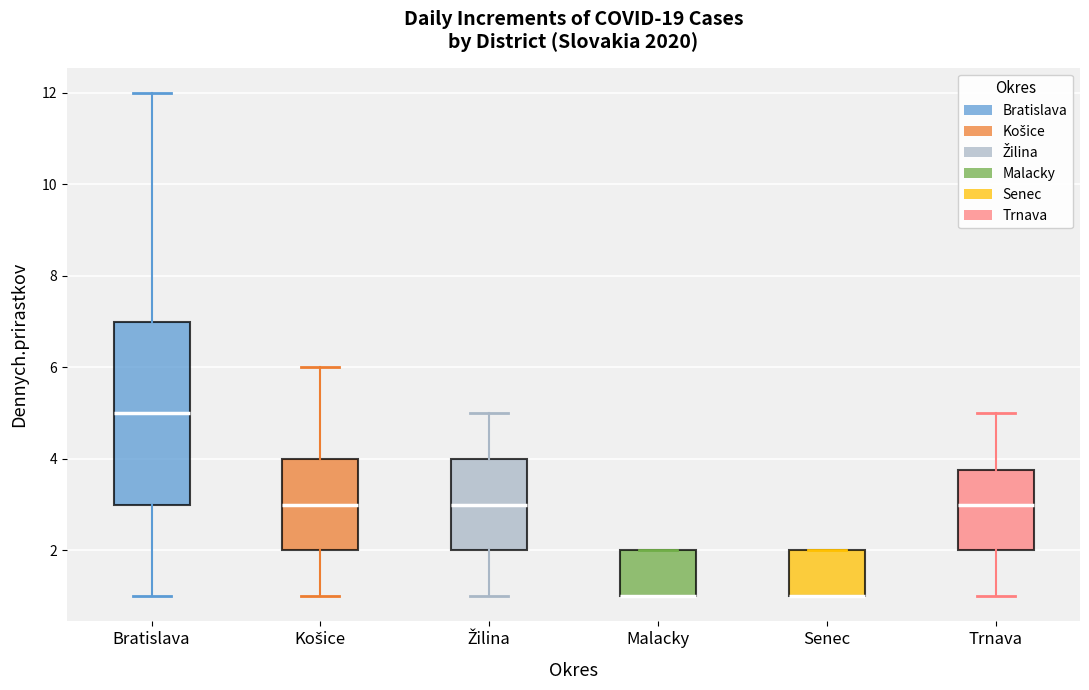

Reading left to right, read every box against the y-axis: the position of its median line, the range the box covers, and the ends of its whiskers. The values are not printed on the chart, so give them approximately, as read against the axis.

Bratislava: median 5.0, box 3.0 to 7.0, whiskers 1.0 to 12.0
Košice: median 3.0, box 2.0 to 4.0, whiskers 1.0 to 6.0
Žilina: median 3.0, box 2.0 to 4.0, whiskers 1.0 to 5.0
Malacky: median 1.0 (drawn on the box's lower edge), box 1.0 to 2.0, whiskers 1.0 to 2.0
Senec: median 1.0 (drawn on the box's lower edge), box 1.0 to 2.0, whiskers 1.0 to 2.0
Trnava: median 3.0, box 2.0 to 3.8, whiskers 1.0 to 5.0